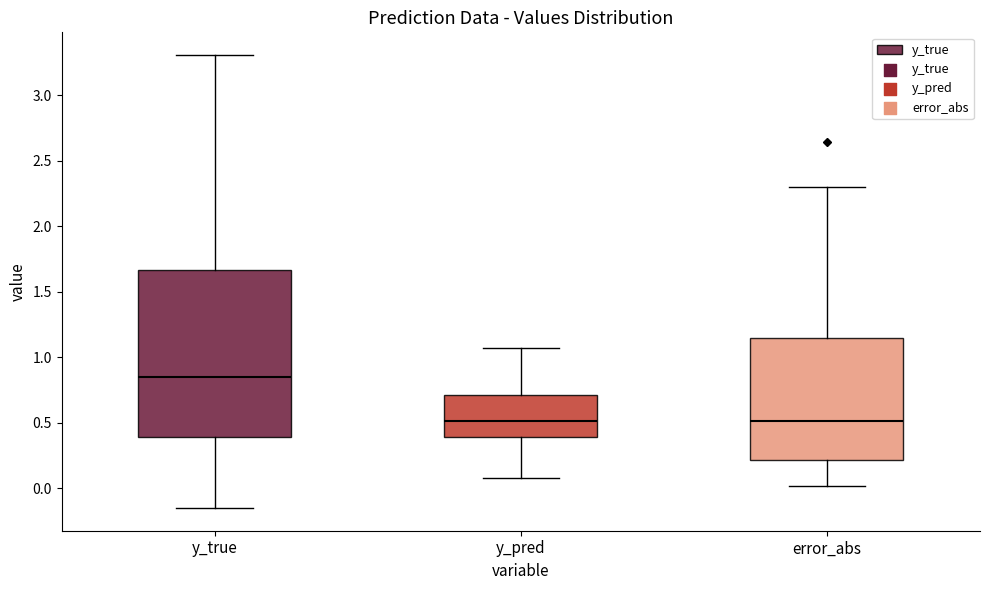

Where is the upper edge of the box for y_true on the y-axis? The values are not printed on the chart, so give them approximately, as read against the axis.

1.65